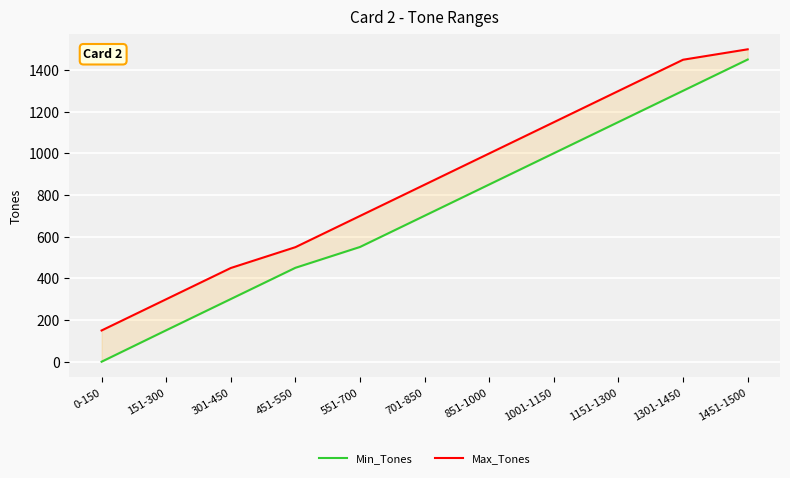

How many lines are shown in the chart?

2